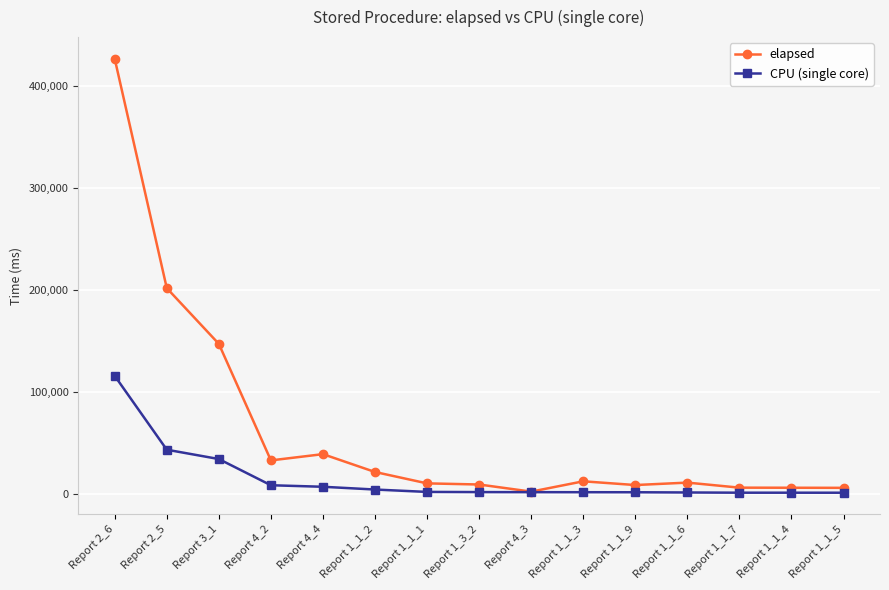

Count the number of categories in the chart.

15